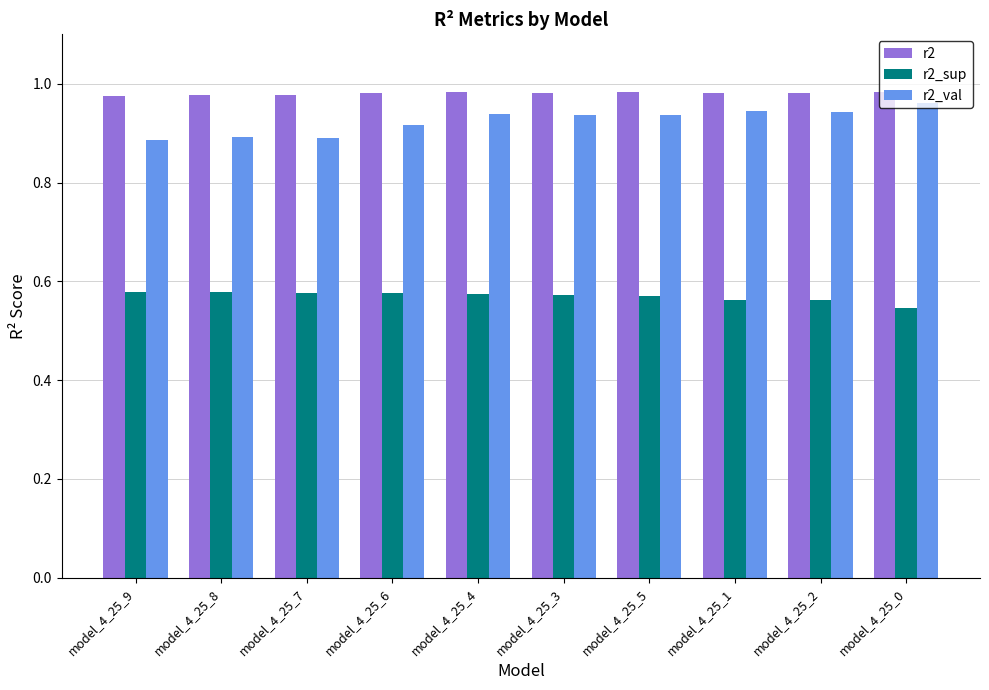

Are the bars grouped side by side (vs. stacked)?

Yes